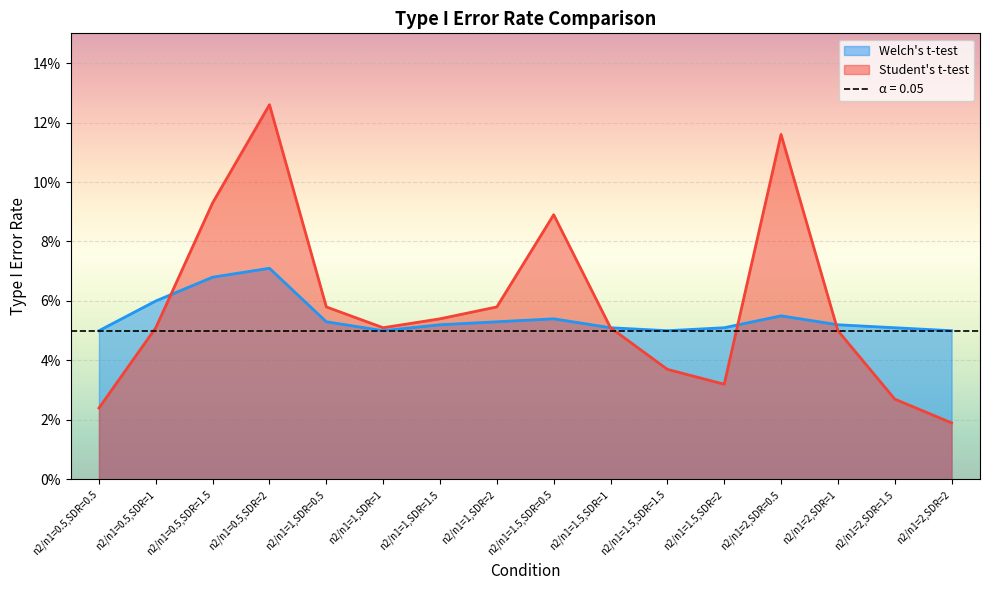

At n2/n1=1,SDR=1, list the series in order from smallest to largest.

Welch's t-test, Student's t-test